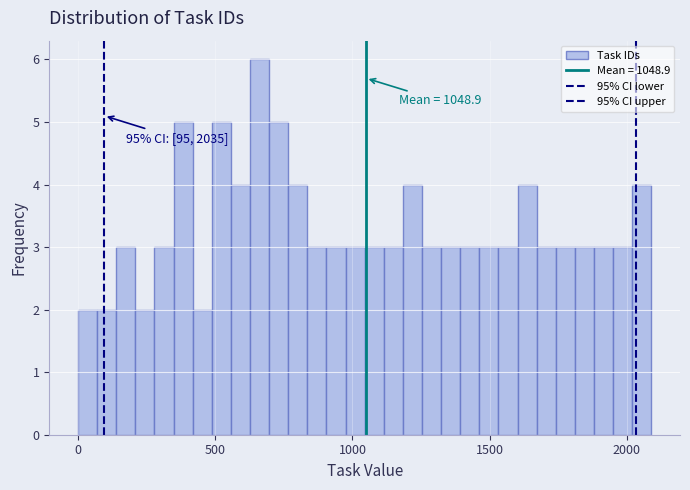

Around what value on the x-axis is the tallest bar? Give the approximate position of its centre, as read against the axis.

650